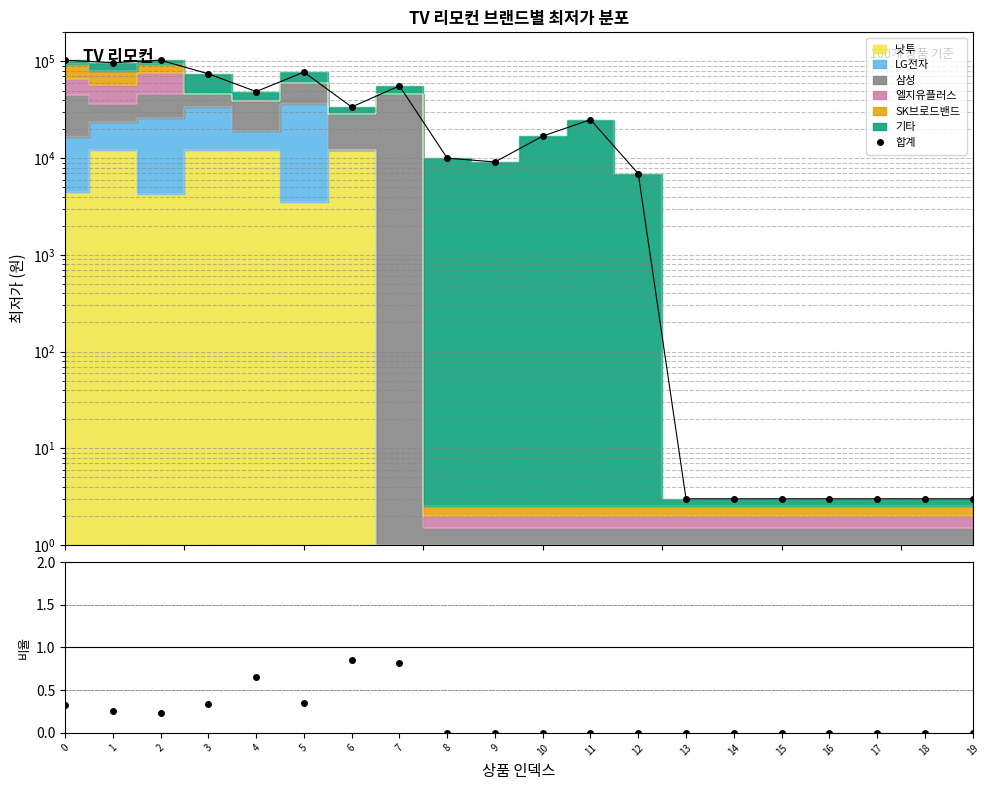

True or false: 합계 has more than 2 points higher than both neighbors.

True